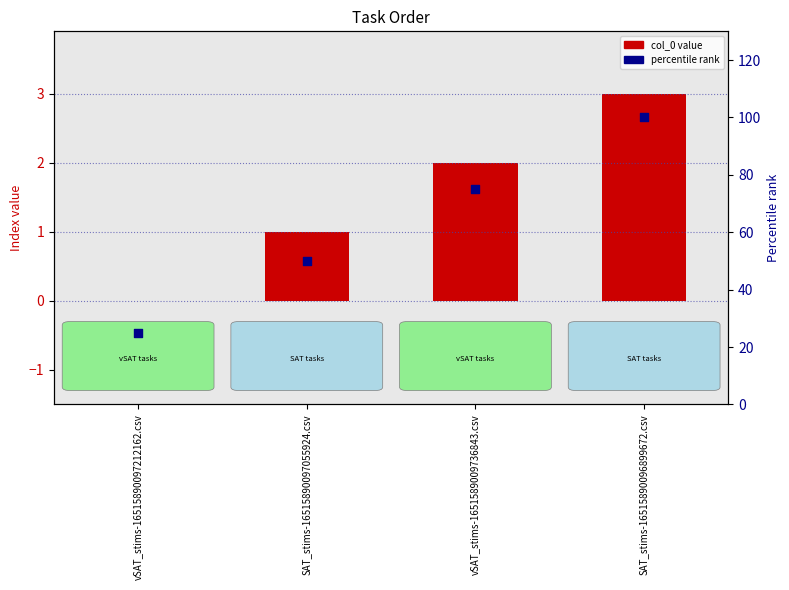

At which category is the sum across all series the highest?

SAT_stims-16515890096899672.csv